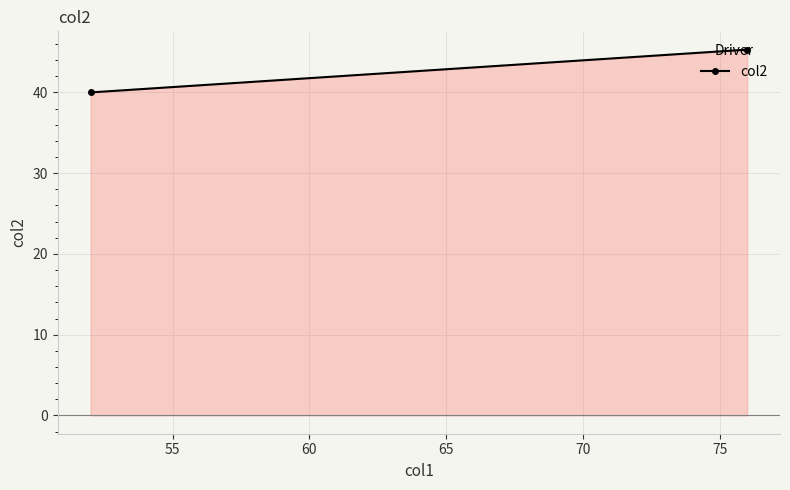

What is the difference between the maximum and minimum values?

5.3